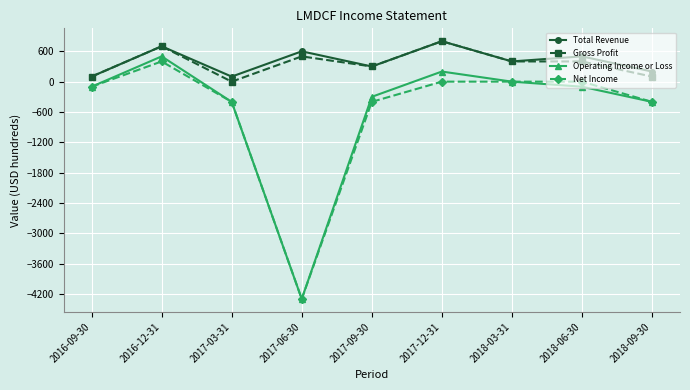

Count the number of data series in this chart.

4